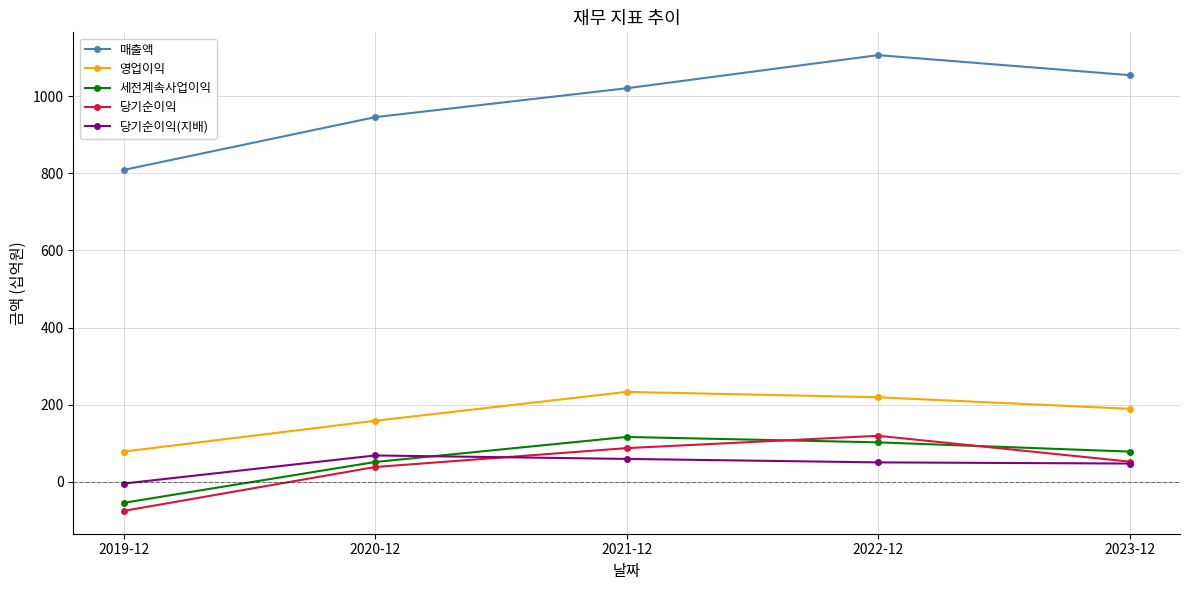

What is the sum of all 당기순이익(지배) values?

219